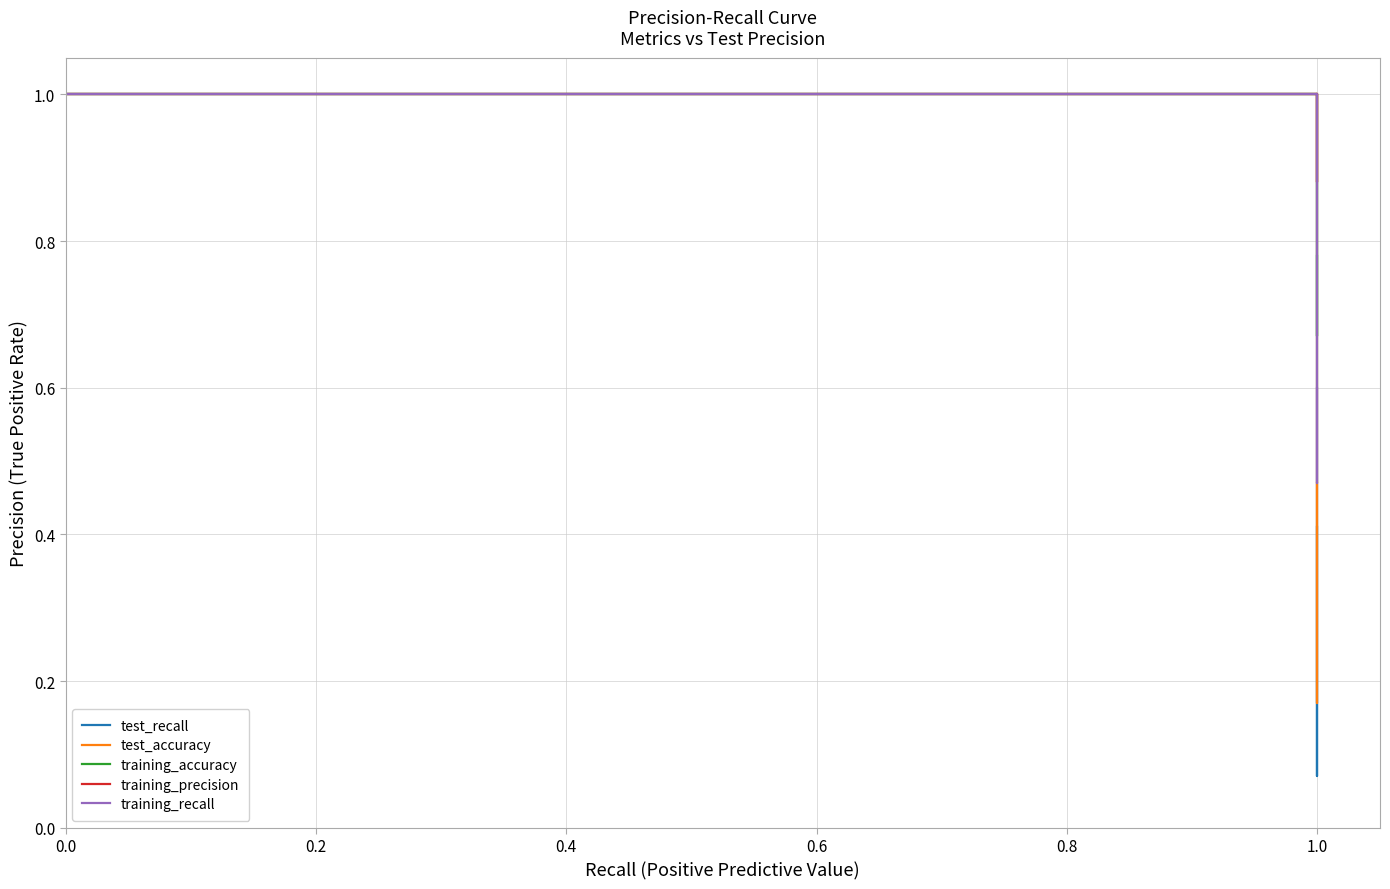

What is the label of the 2nd point from the left?

1.0